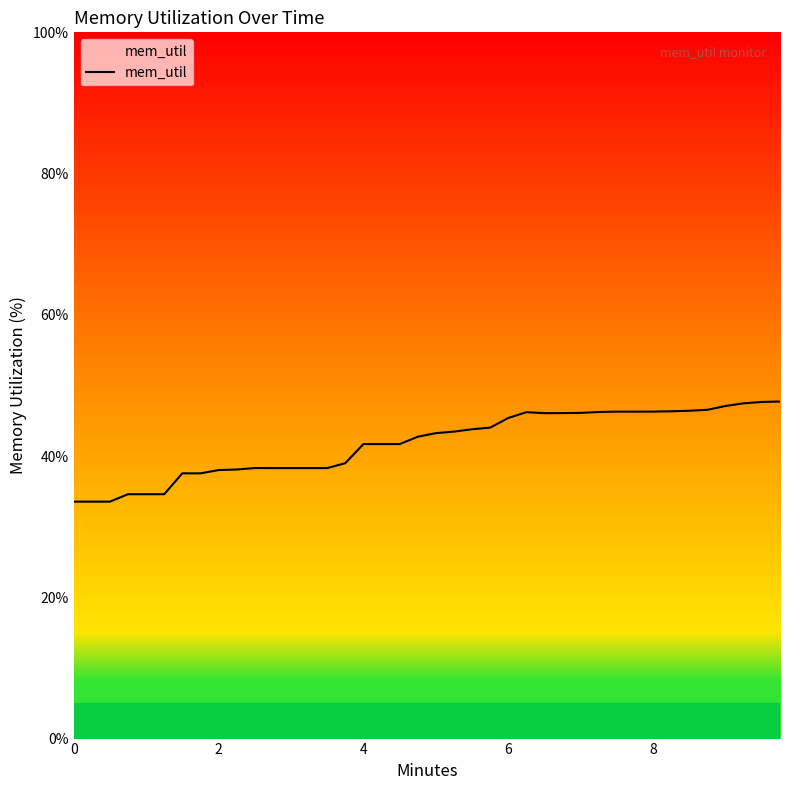

What is the greatest value displayed?

47.7